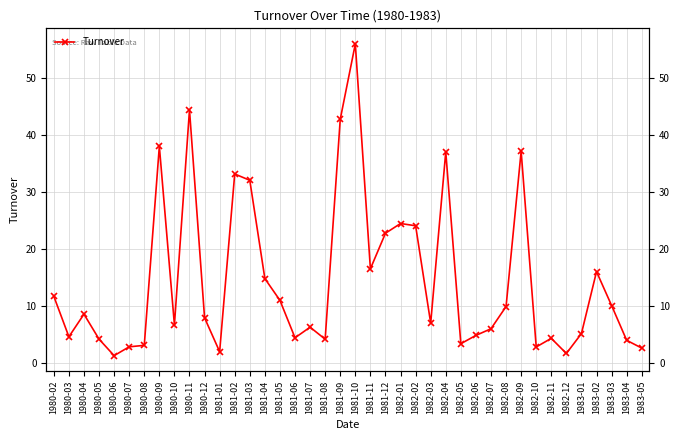

Reading left to right, extract all data points from this chart.

1980-02=11.7	1980-03=4.7	1980-04=8.6	1980-05=4.2	1980-06=1.4	1980-07=2.9	1980-08=3.2	1980-09=38.0	1980-10=6.7	1980-11=44.4	1980-12=8.0	1981-01=2.0	1981-02=33.1	1981-03=32.0	1981-04=14.8	1981-05=11.0	1981-06=4.5	1981-07=6.3	1981-08=4.2	1981-09=42.7	1981-10=55.9	1981-11=16.5	1981-12=22.8	1982-01=24.5	1982-02=24.1	1982-03=7.0	1982-04=37.0	1982-05=3.4	1982-06=4.9	1982-07=6.1	1982-08=9.9	1982-09=37.1	1982-10=2.9	1982-11=4.4	1982-12=1.7	1983-01=5.2	1983-02=16.1	1983-03=10.1	1983-04=4.0	1983-05=2.7